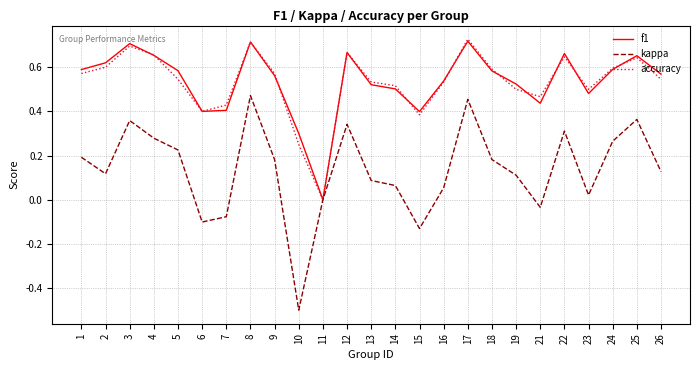

Which series changed the most between 7 and 25?

kappa